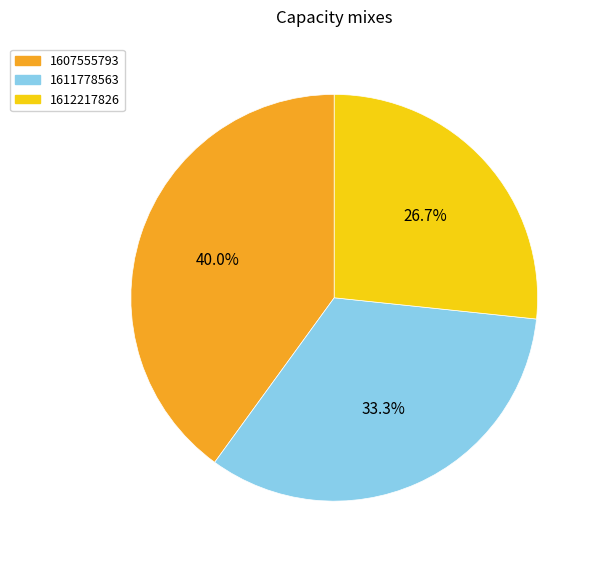

Which slice is the smallest?

1612217826